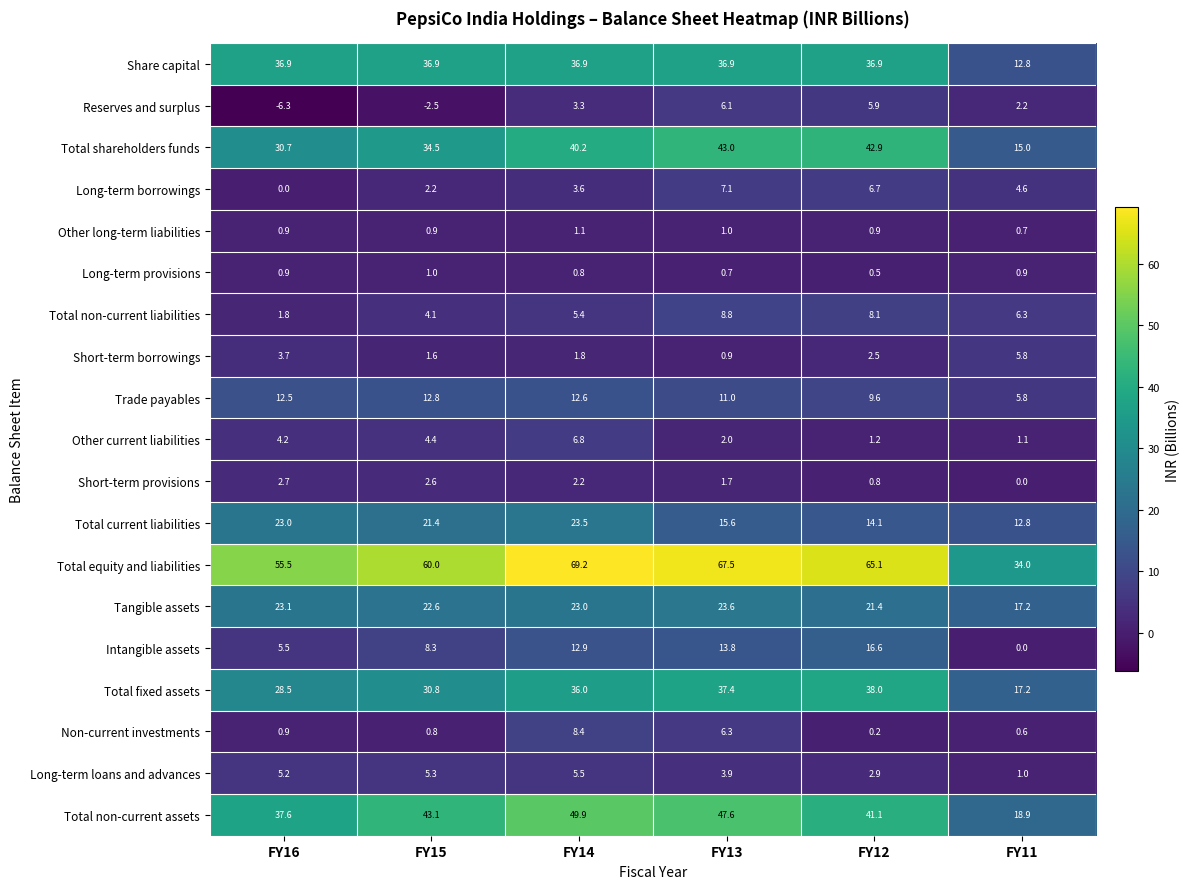

What is the difference between the Total non-current liabilities values at FY15 and FY13?

4.7